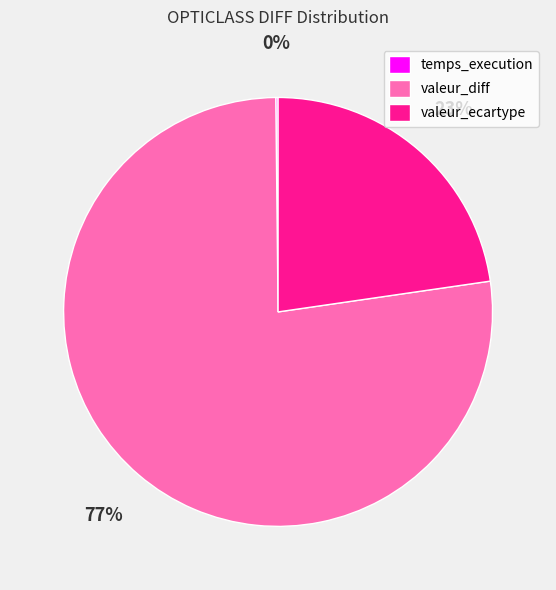

Is it true that valeur_diff is 66% of the pie?

False